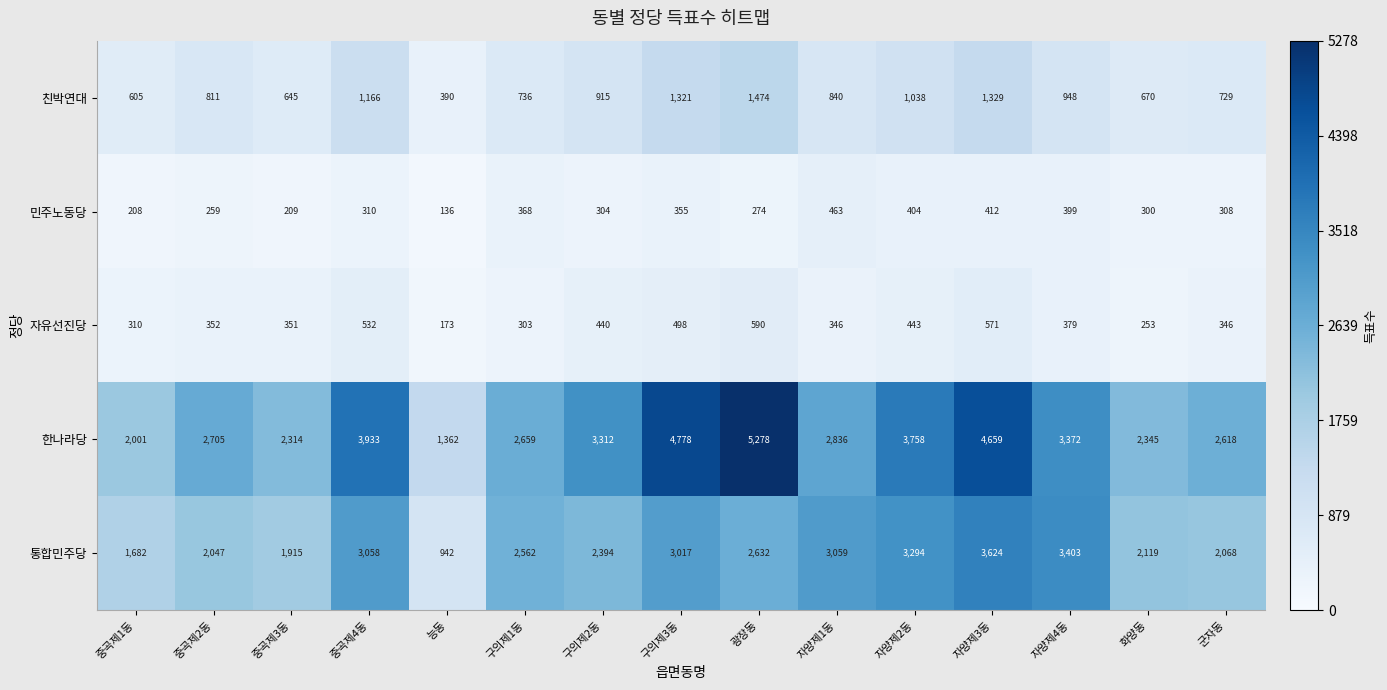

At which category is the sum across all series the highest?

자양제3동